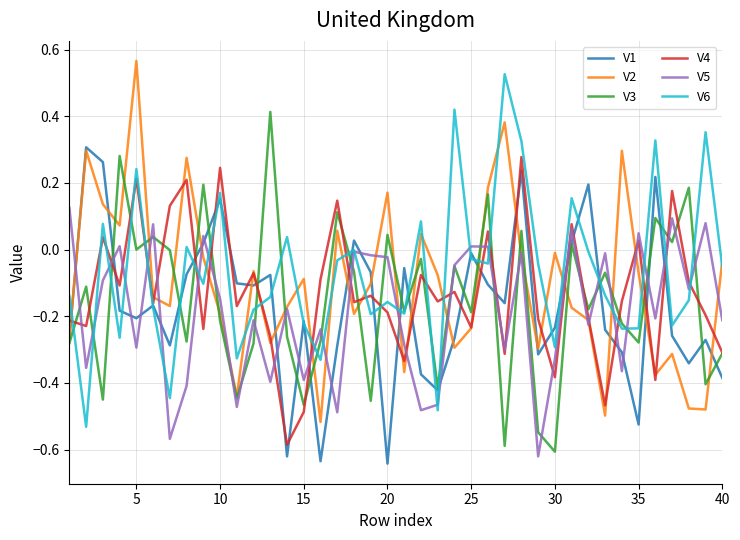

How many intersections are there between V5 and V1?

22